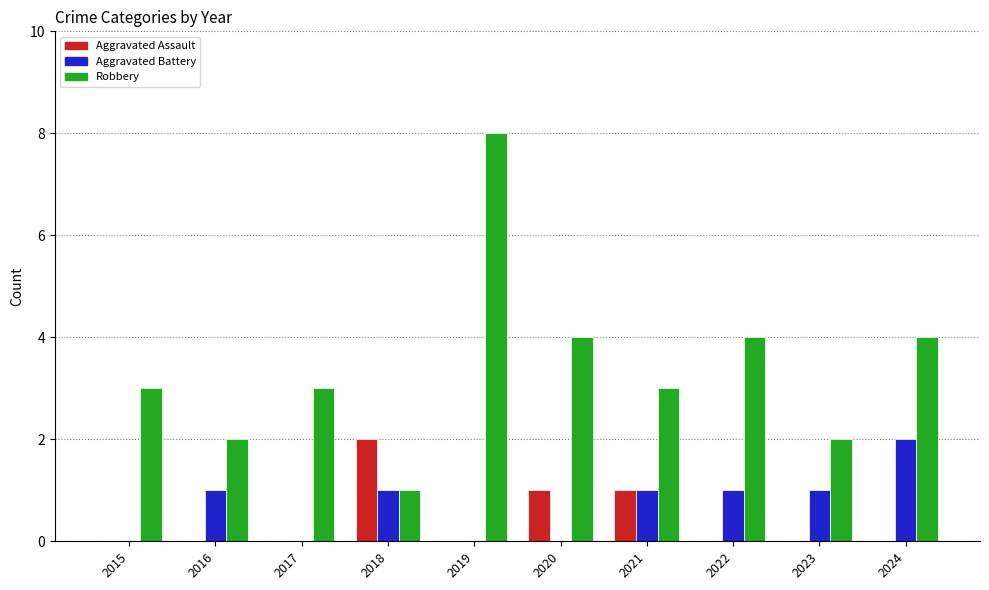

Which series changed the most between 2022 and 2024?

Aggravated Battery